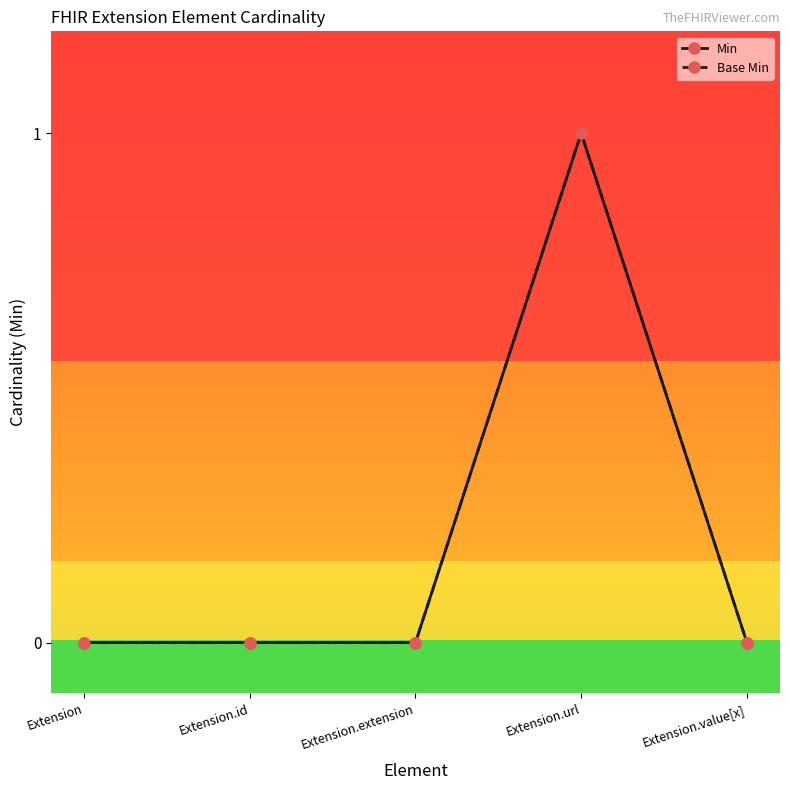

Does the chart have visible grid lines?

No